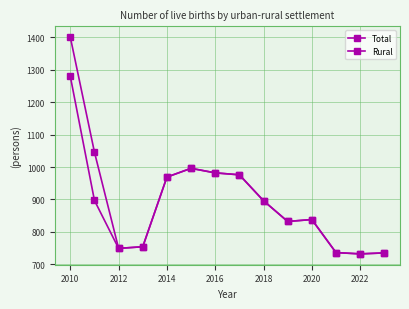

Reading right to left, what are all the values shown in this chart?

Total: 735	732	736	838	832	896	976	982	996	969	754	749	1046	1401
Rural: 735	732	736	838	832	896	976	982	996	969	754	749	897	1280